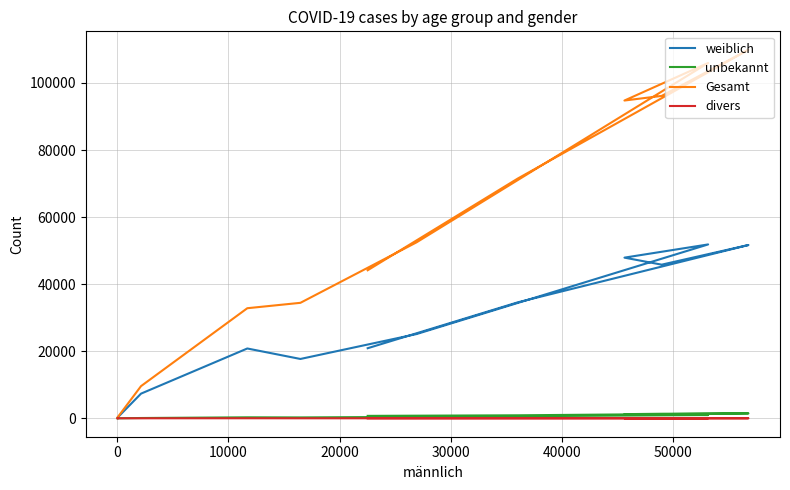

Which series has the largest total across all categories?

Gesamt